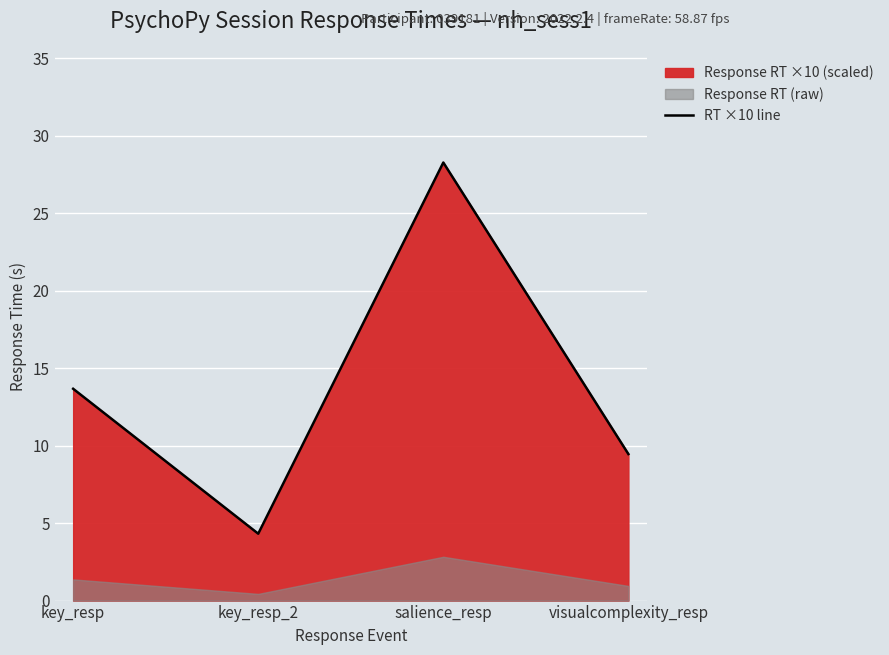

The value at key_resp is 6.8. True or false?

False